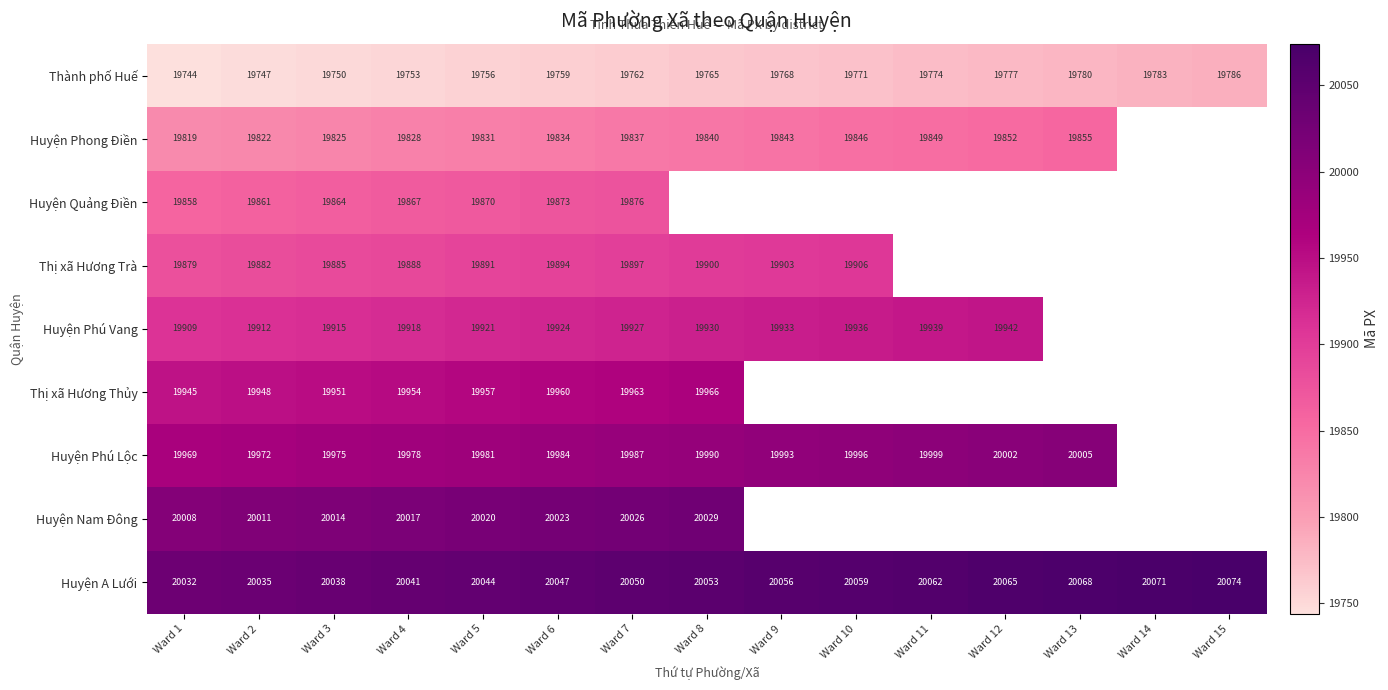

What is the sum of the Huyện A Lưới values at Ward 7 and Ward 15?

40124